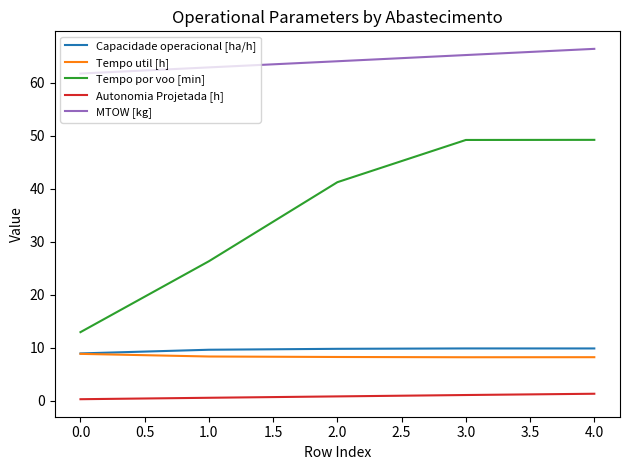

What are all the series names shown in the legend?

Capacidade operacional [ha/h], Tempo util [h], Tempo por voo [min], Autonomia Projetada [h], MTOW [kg]